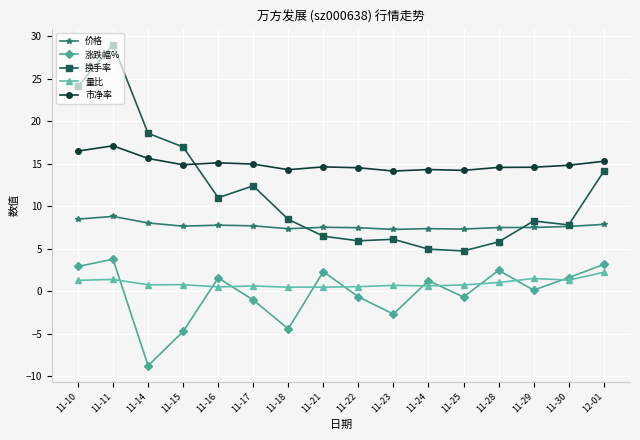

What is the total value across all series at 11-16?

36.0